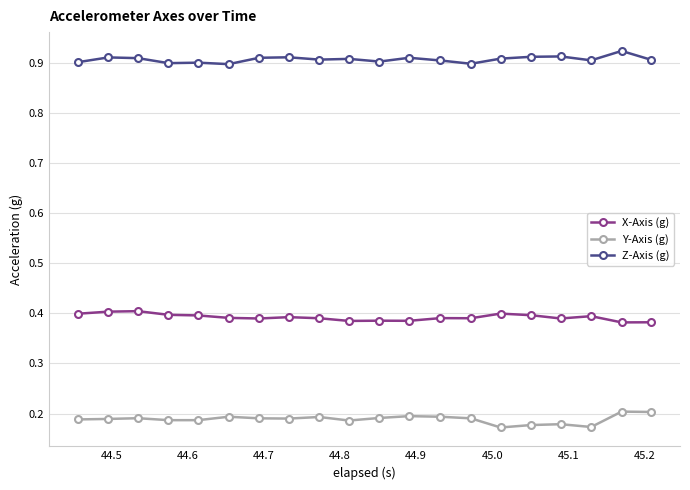

What is the sum of all X-Axis (g) values?

7.8